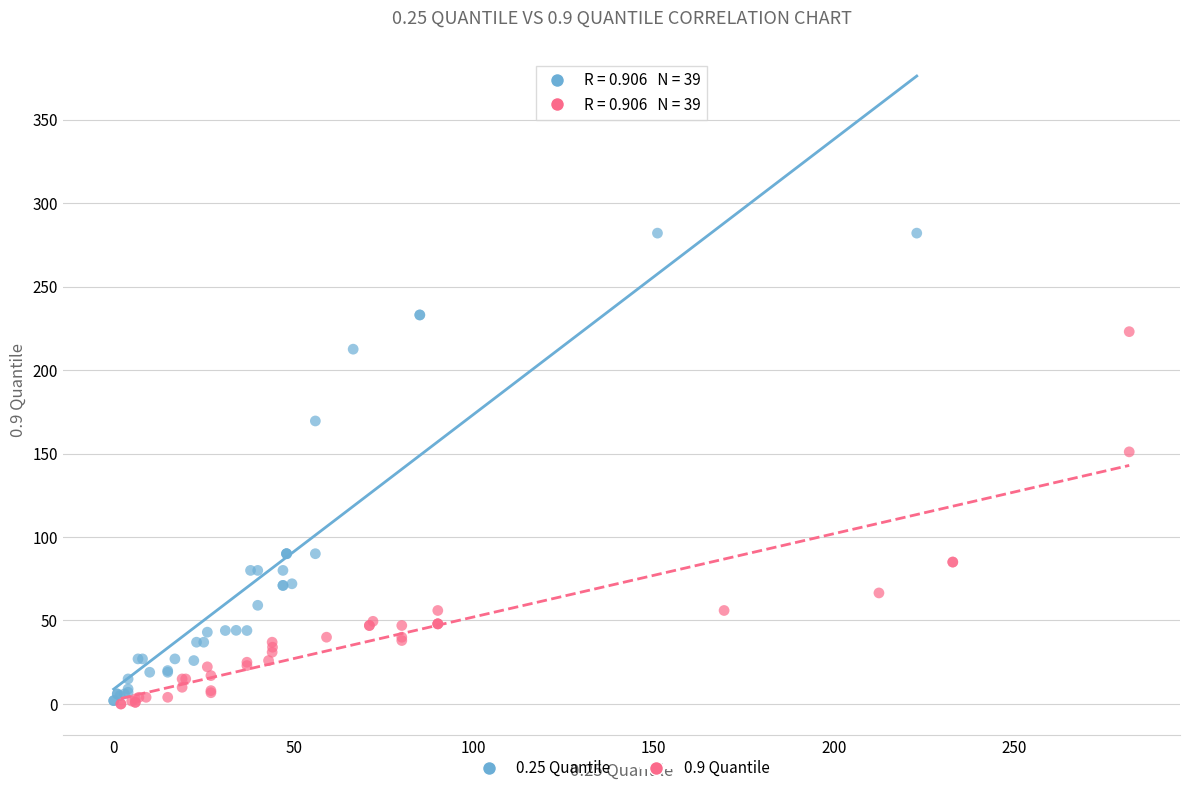

Which series has the largest Y range (max minus min)?

0.25 Quantile